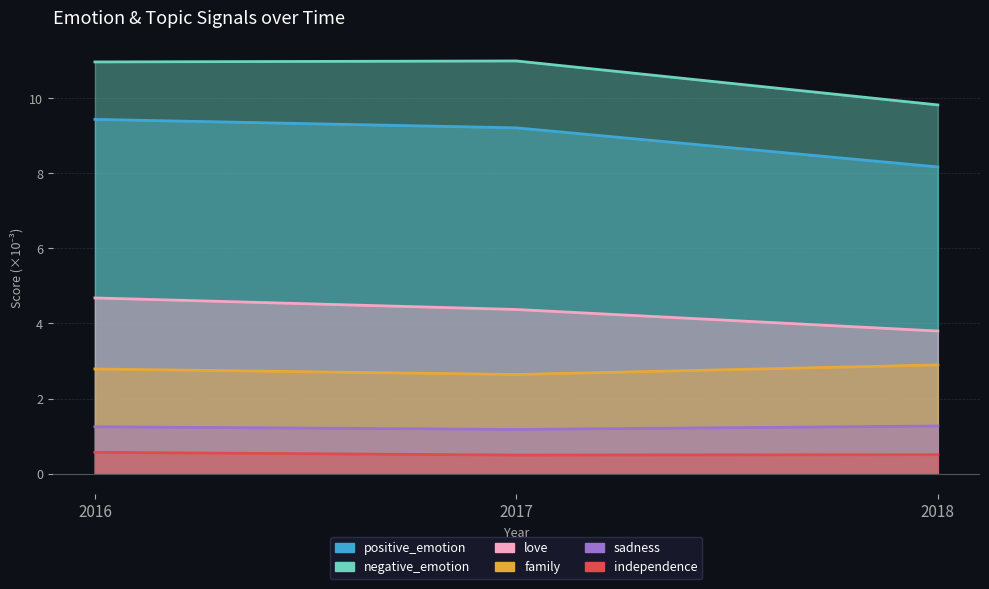

The value of negative_emotion at 2018 is 9.8. True or false?

True